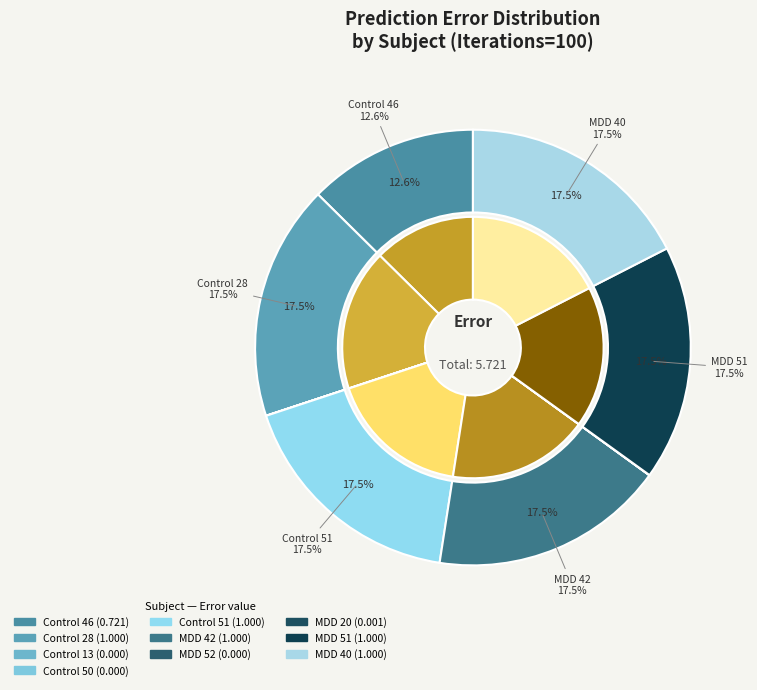

Is the sum of Control 28 and MDD 20 greater than half?

No